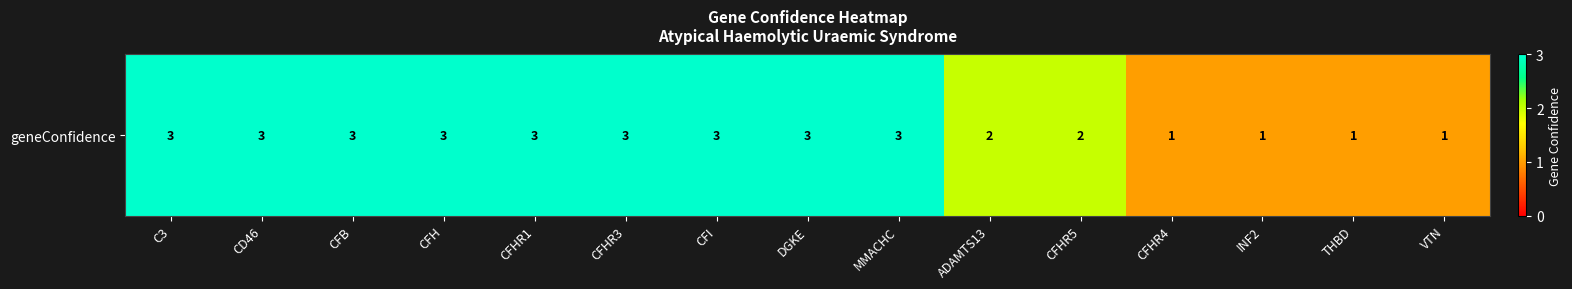

What value does the data have at DGKE?

3